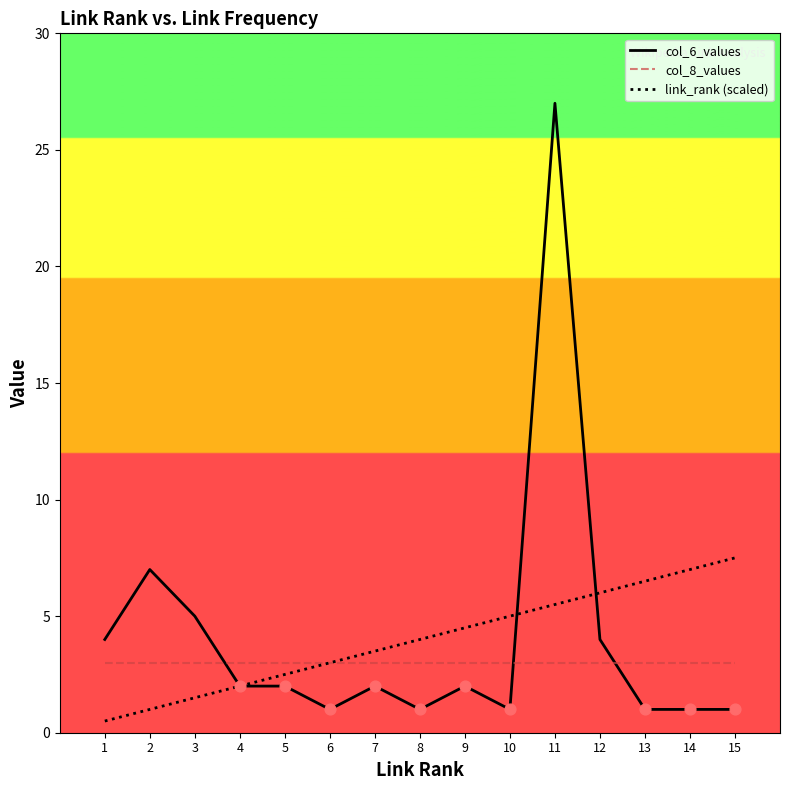

What is the total value across all series at 7?

8.5